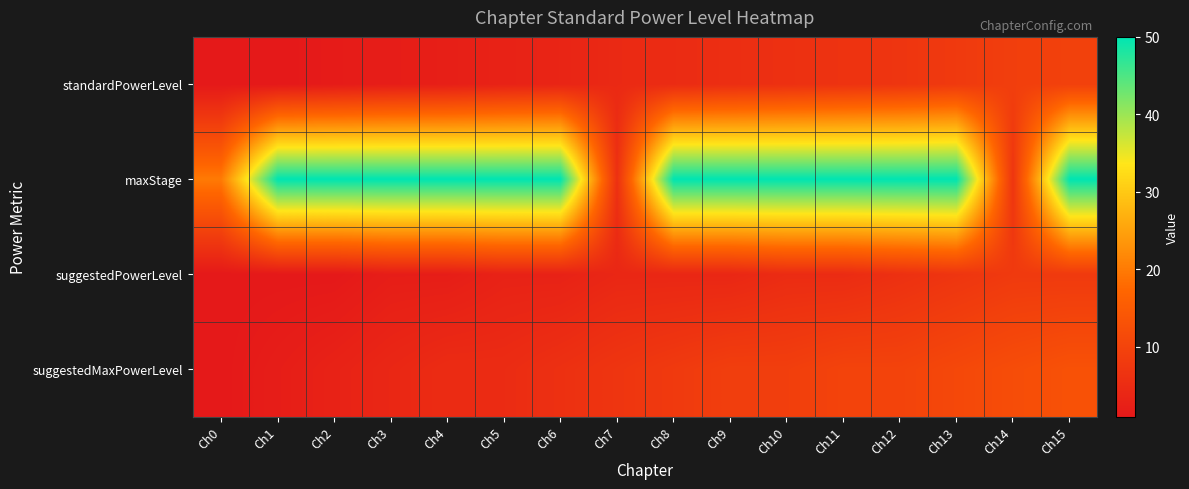

Which has a higher value, Ch15 or Ch12?

Ch15